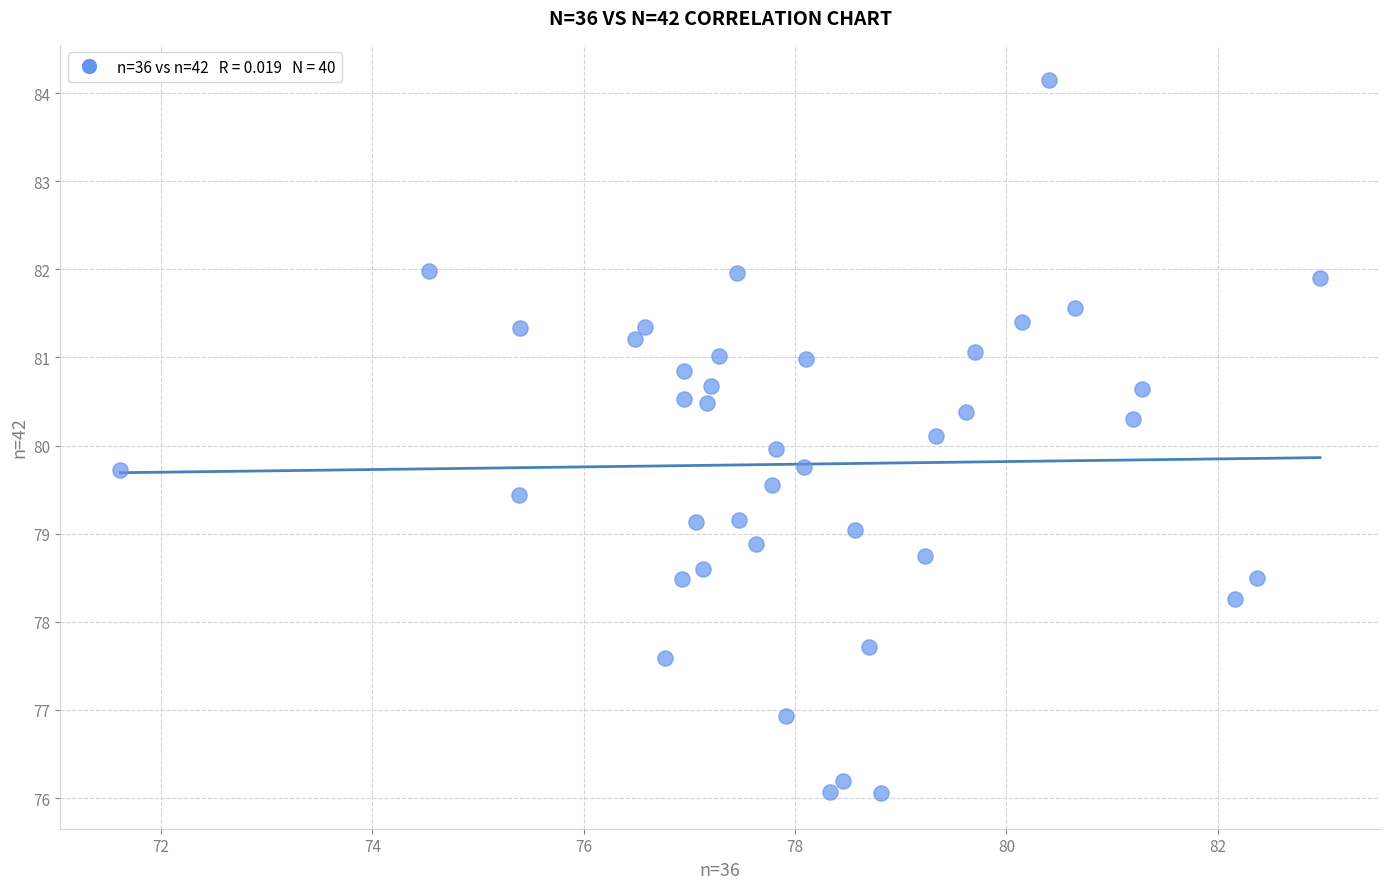

What is the range of X values (max minus min)?

11.4